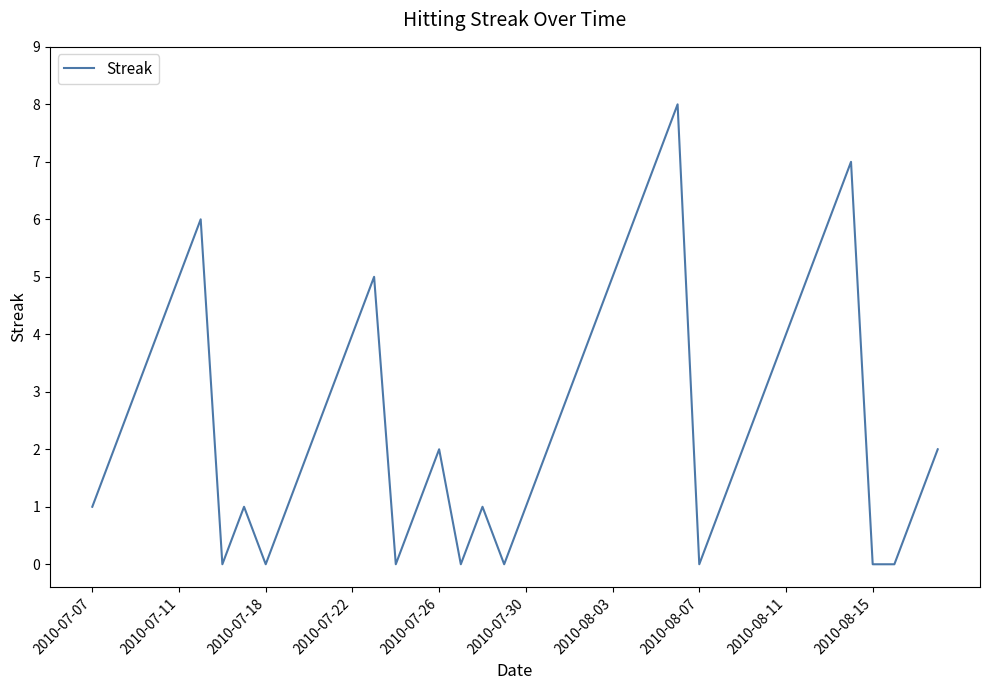

How many lines are shown in the chart?

1